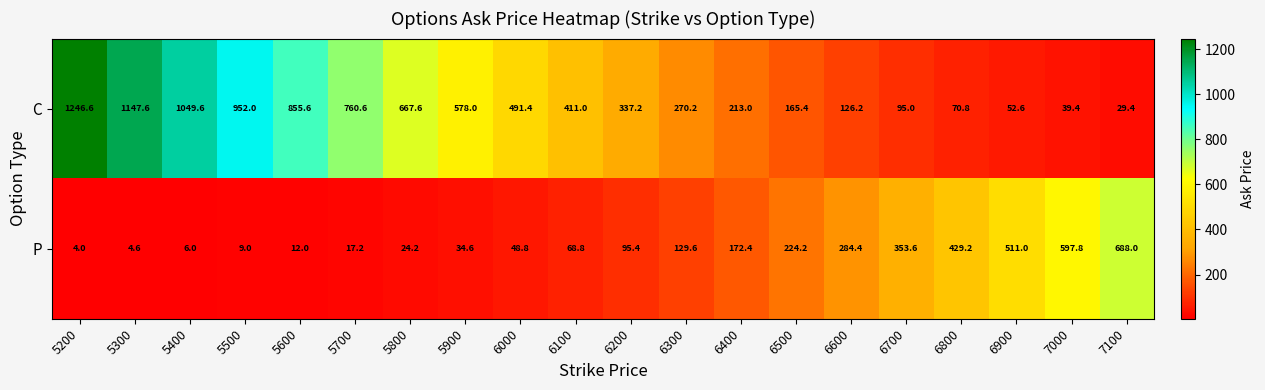

Which series has the widest spread of values?

C